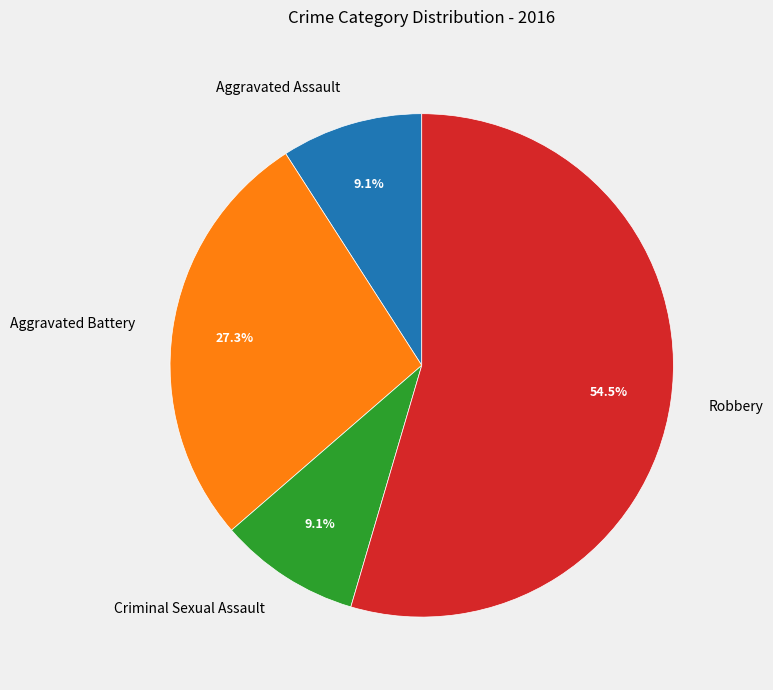

Is the sum of Robbery and Criminal Sexual Assault greater than half?

Yes